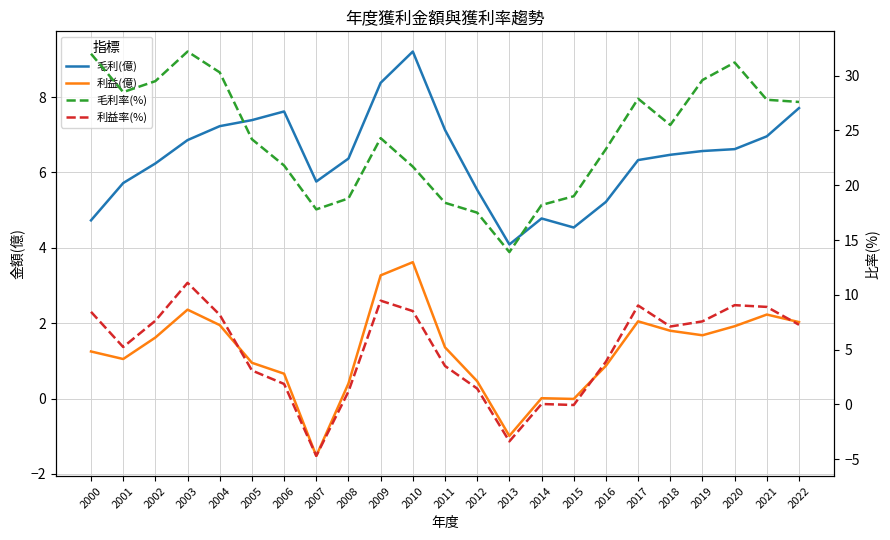

How many data points does each series have?

23